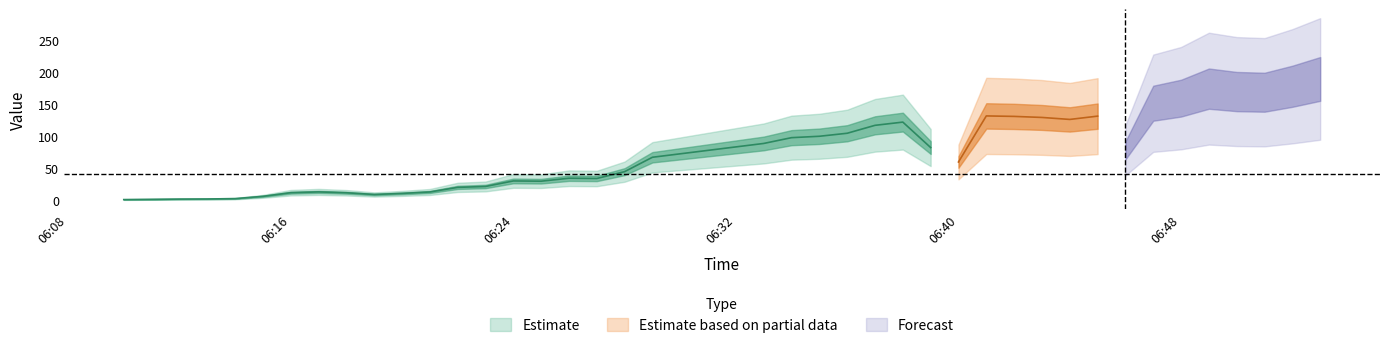

What is the change in value from 2025-04-09 06:15:00 to 2025-04-09 06:22:00?

+11.0